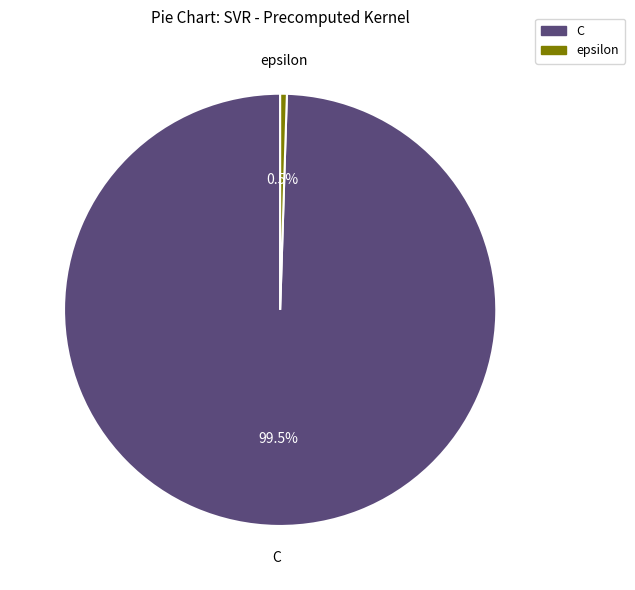

Is it true that C is 88% of the pie?

False